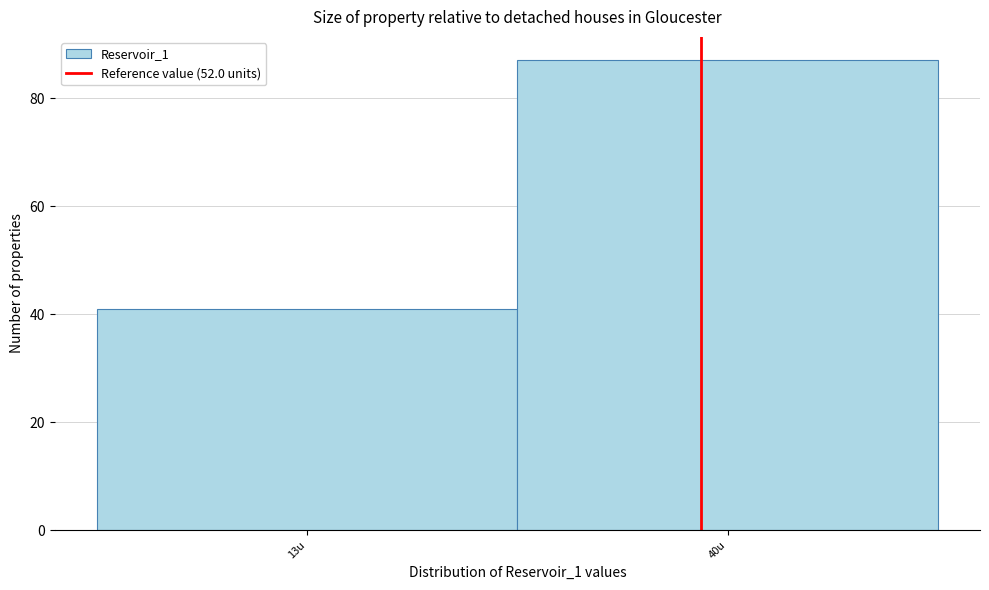

Reading left to right, what are all the values shown in this chart?

41	87